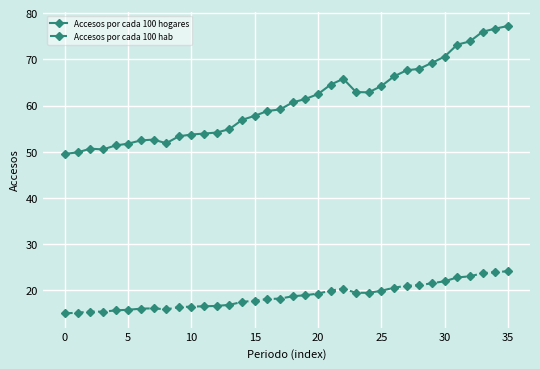

How many distinct data groups are displayed?

2